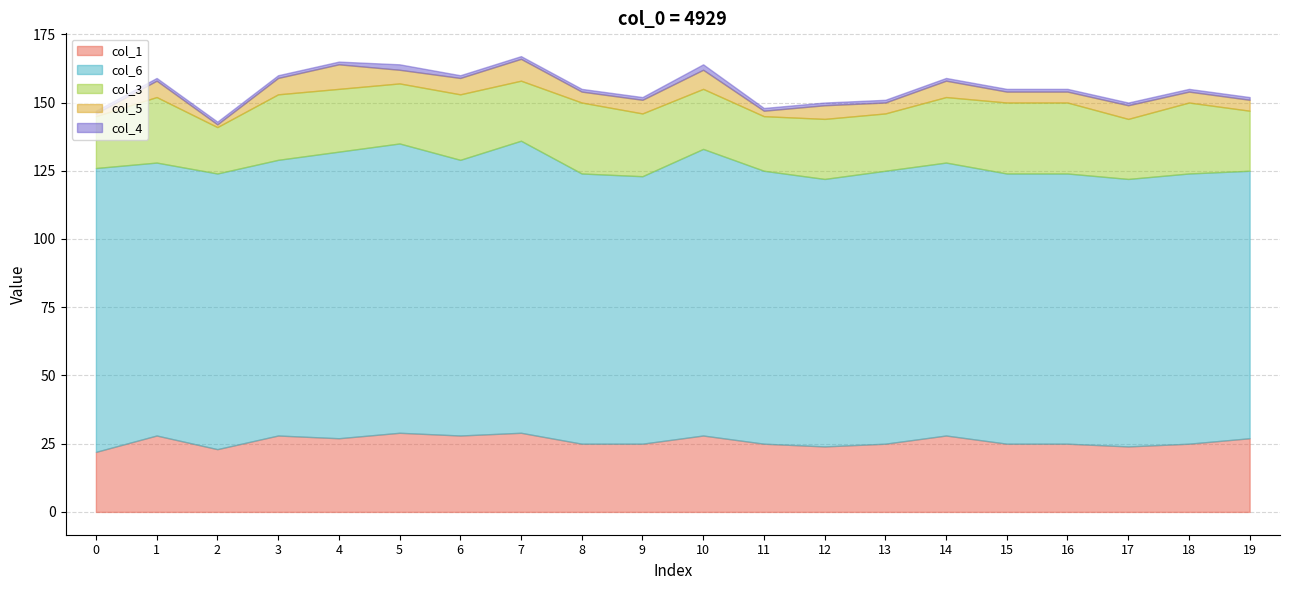

True or false: col_4 has a value of 0 at 7.

False